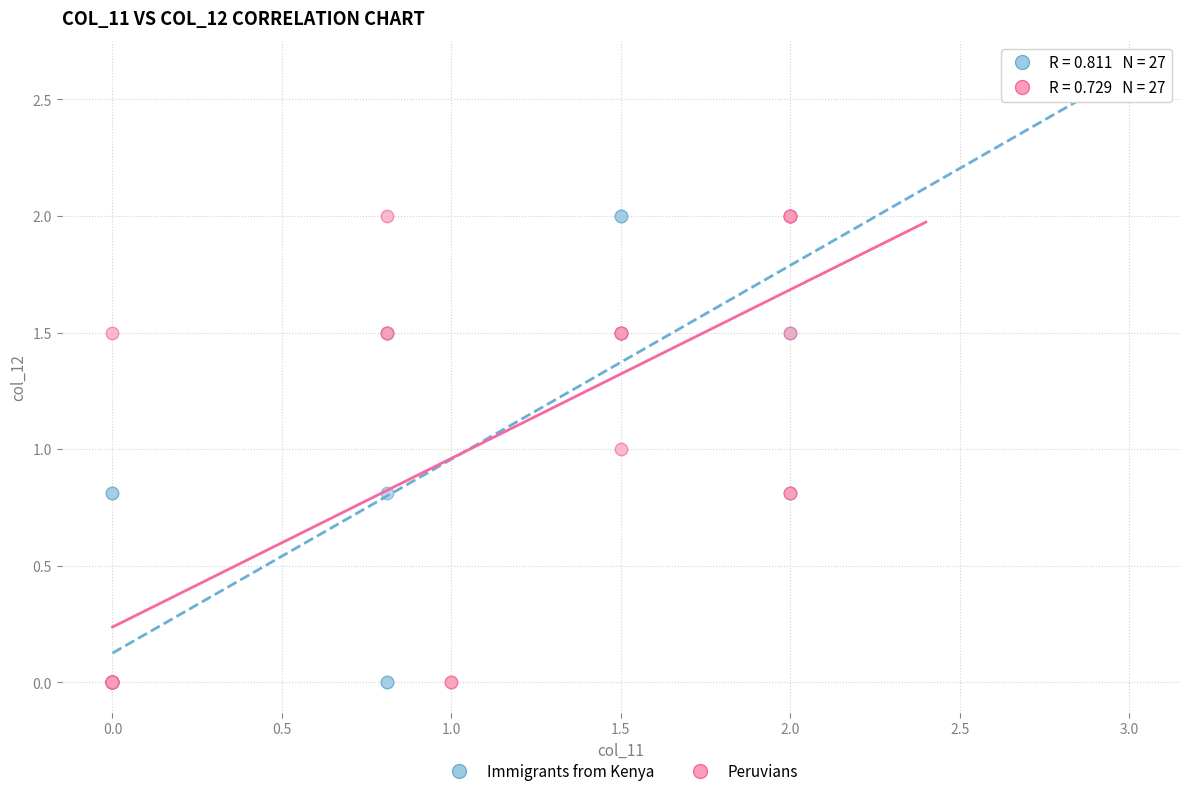

What are all the series names shown in the legend?

Immigrants from Kenya, Peruvians